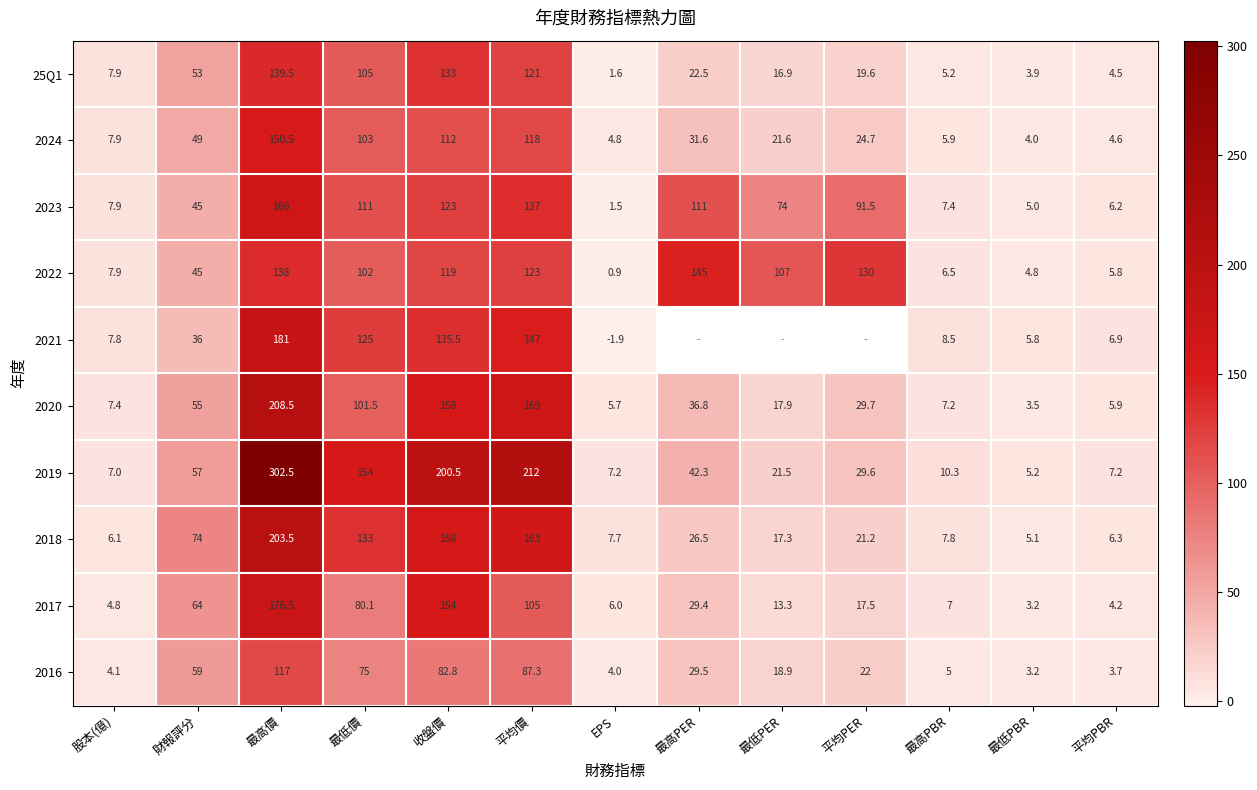

Between 最高PBR and 最低PBR, which series saw the biggest shift?

2019